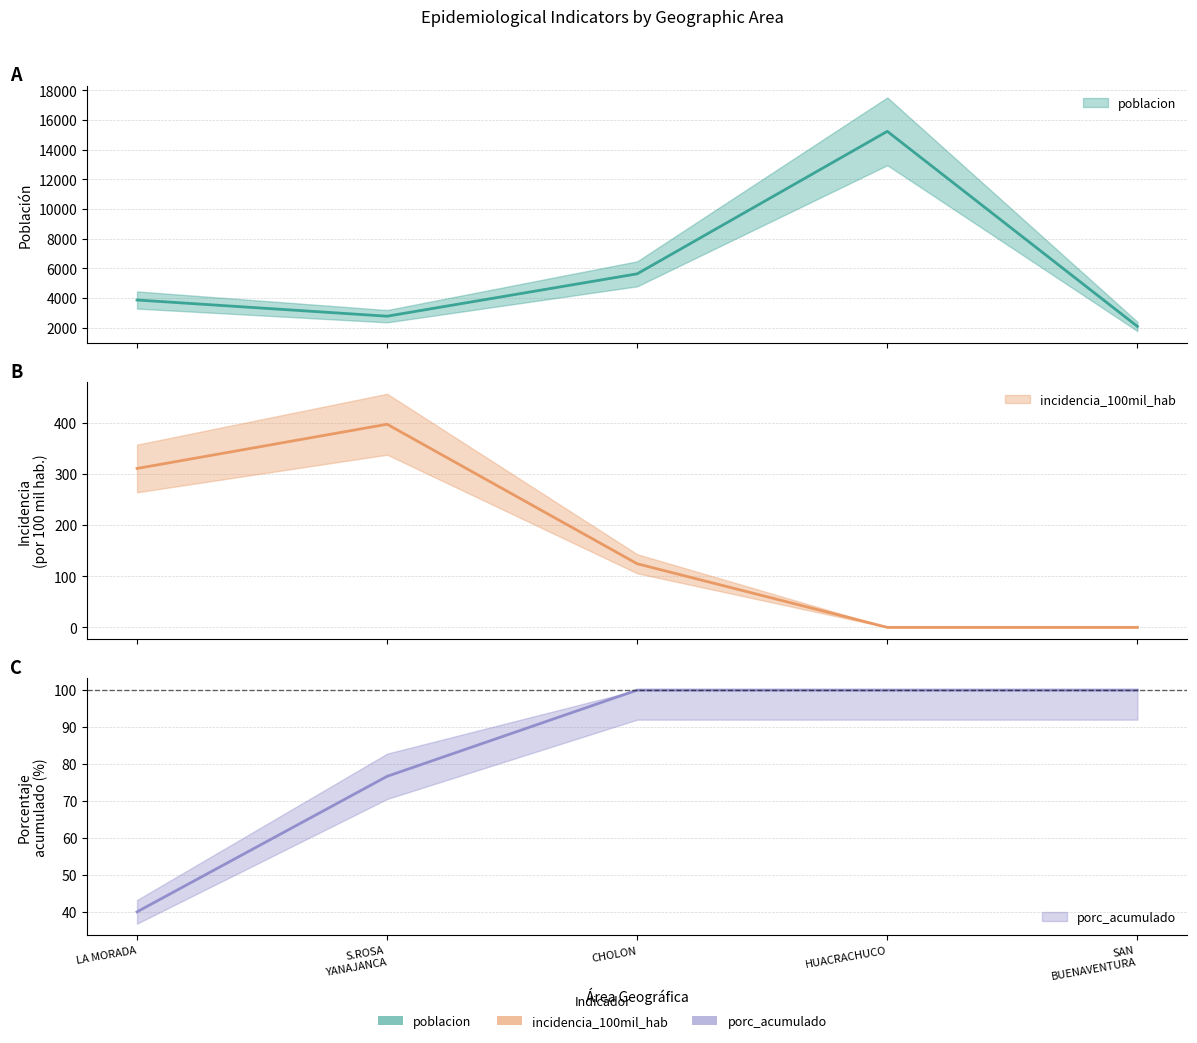

Reading right to left, what are all the values shown in this chart?

poblacion: 2079.0	15232.0	5625.0	2767.0	3859.0
incidencia_100mil_hab: 0.0	0.0	124.4	397.5	311.0
porc_acumulado: 100.0	100.0	100.0	76.7	40.0